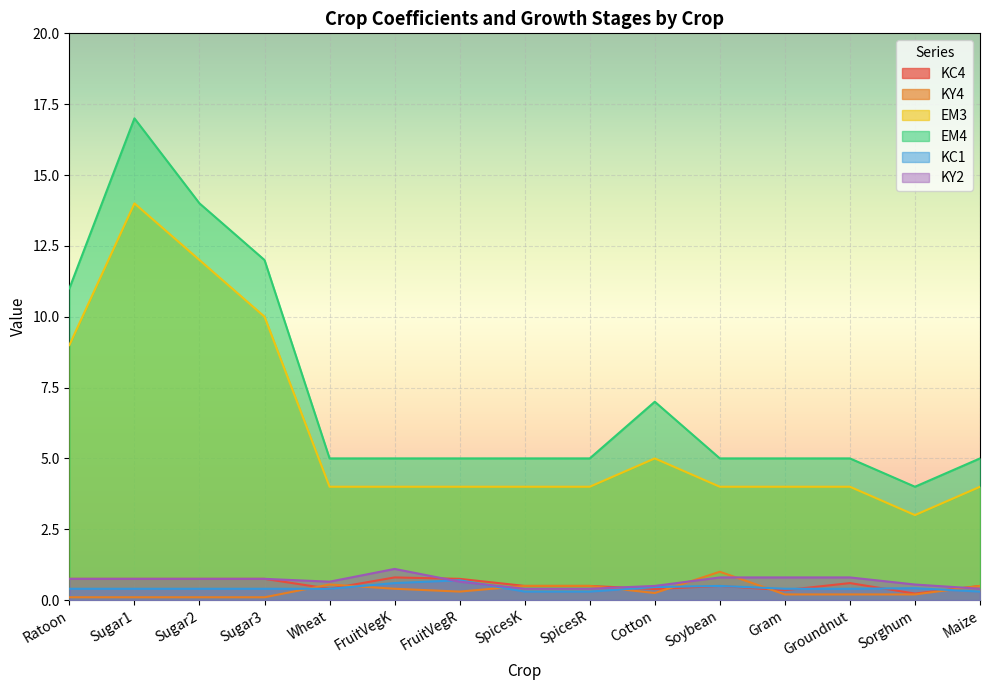

Is it true that KY2 equals 0.8 at Soybean?

True